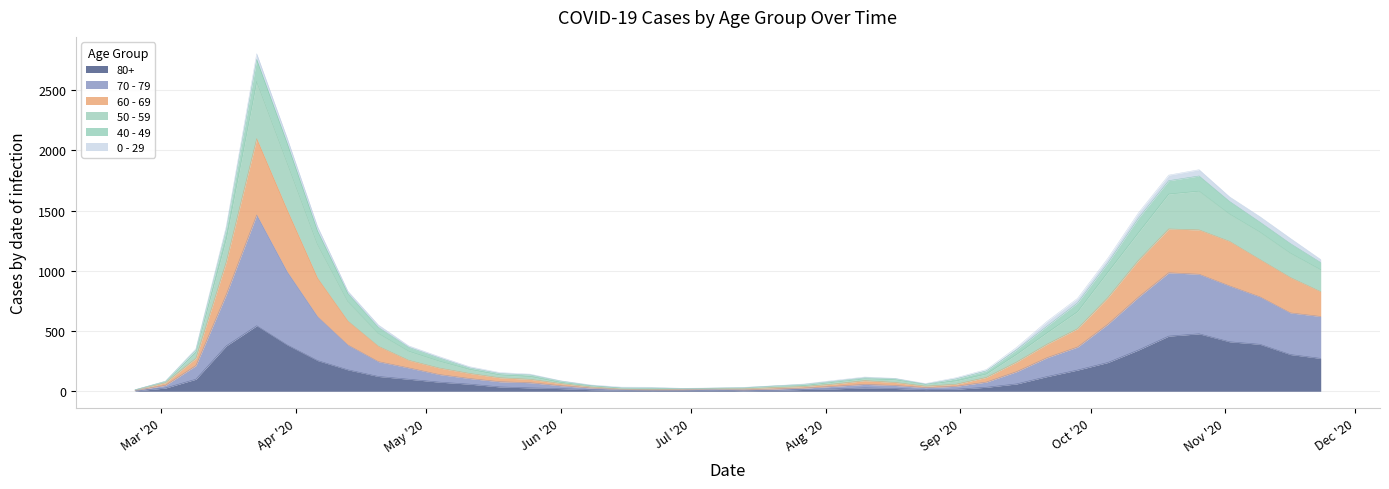

How many data points in 60 - 69 are less than 277?

20